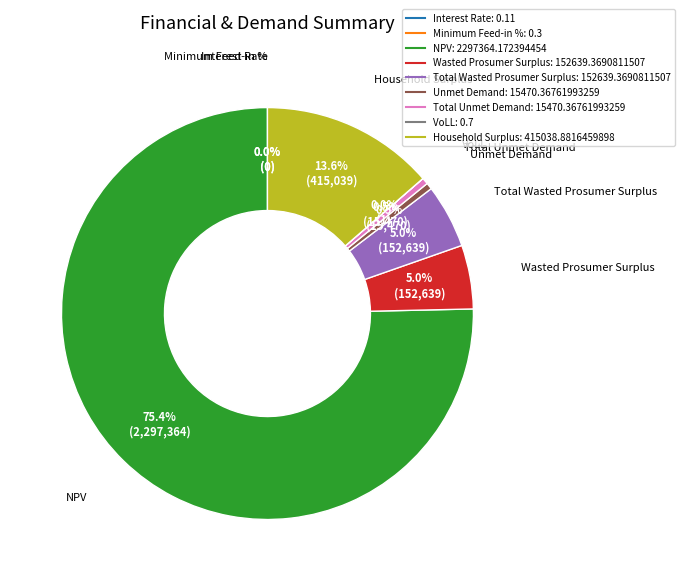

How much of the chart is everything except Total Wasted Prosumer Surplus?

95.0%